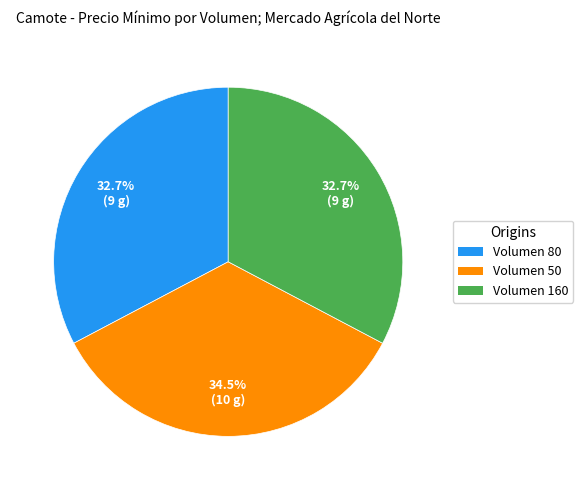

To the nearest percent, what is the average slice percentage?

33%